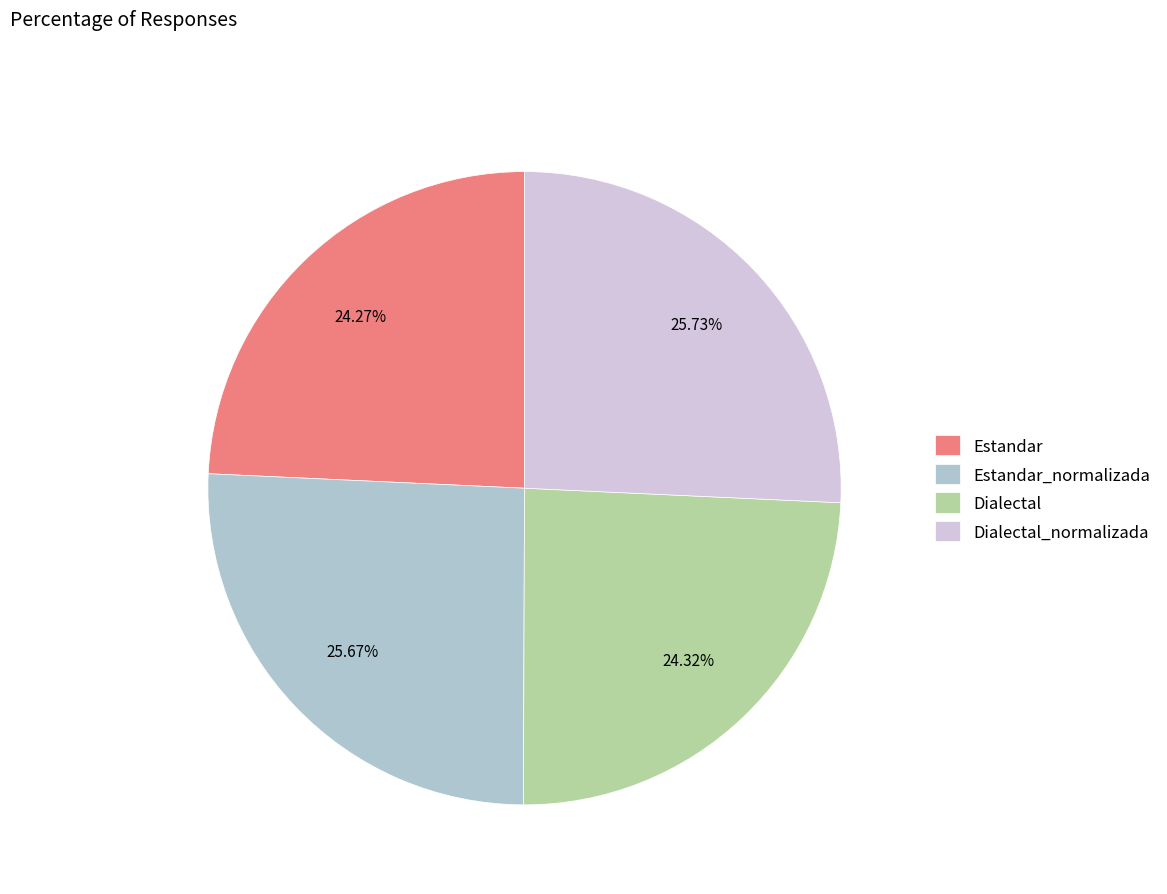

Do Estandar and Dialectal together represent more than half of the pie?

No